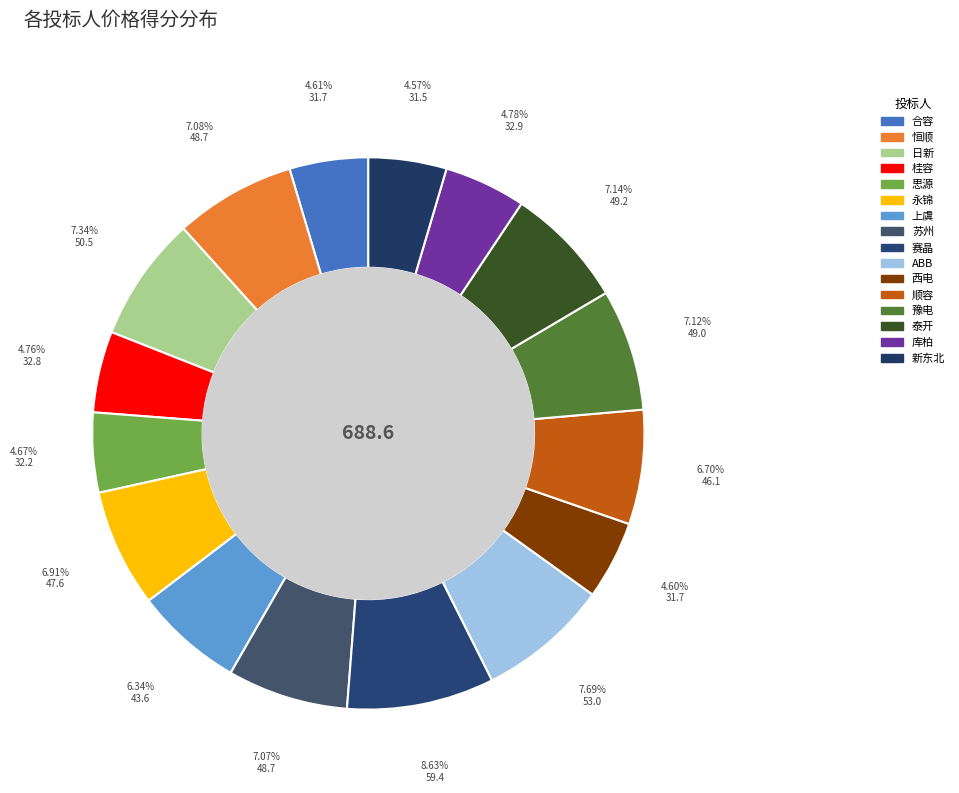

What percentage is the 上虞 slice, to the nearest percent?

6%